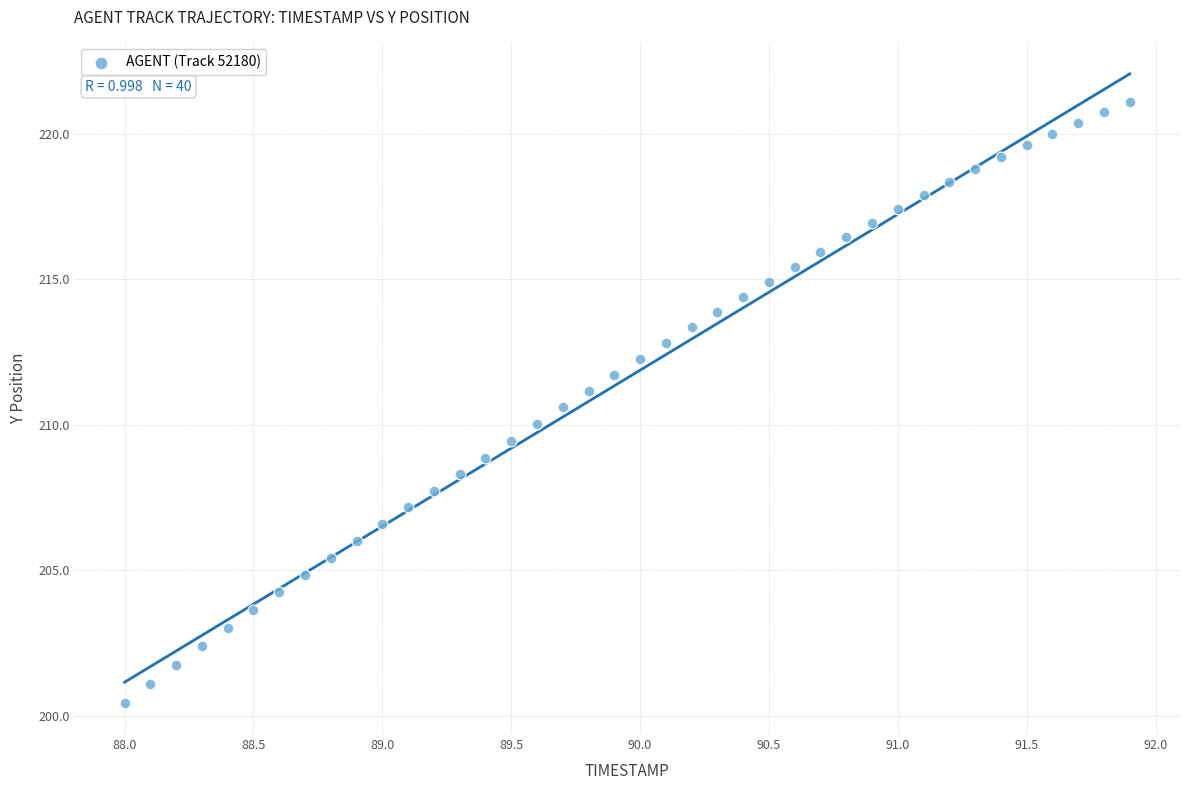

What is the range of X values (max minus min)?

3.9